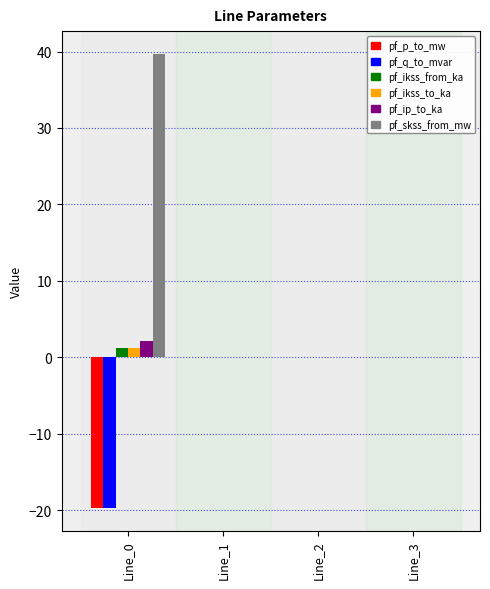

What is the maximum value shown in the chart?

39.7